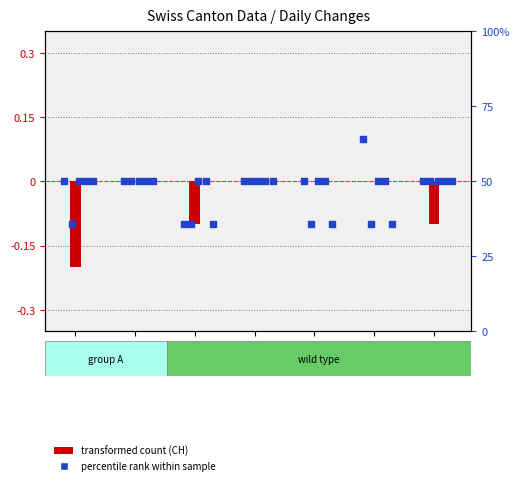

Which series has the widest spread of Y values?

CH (transformed count)